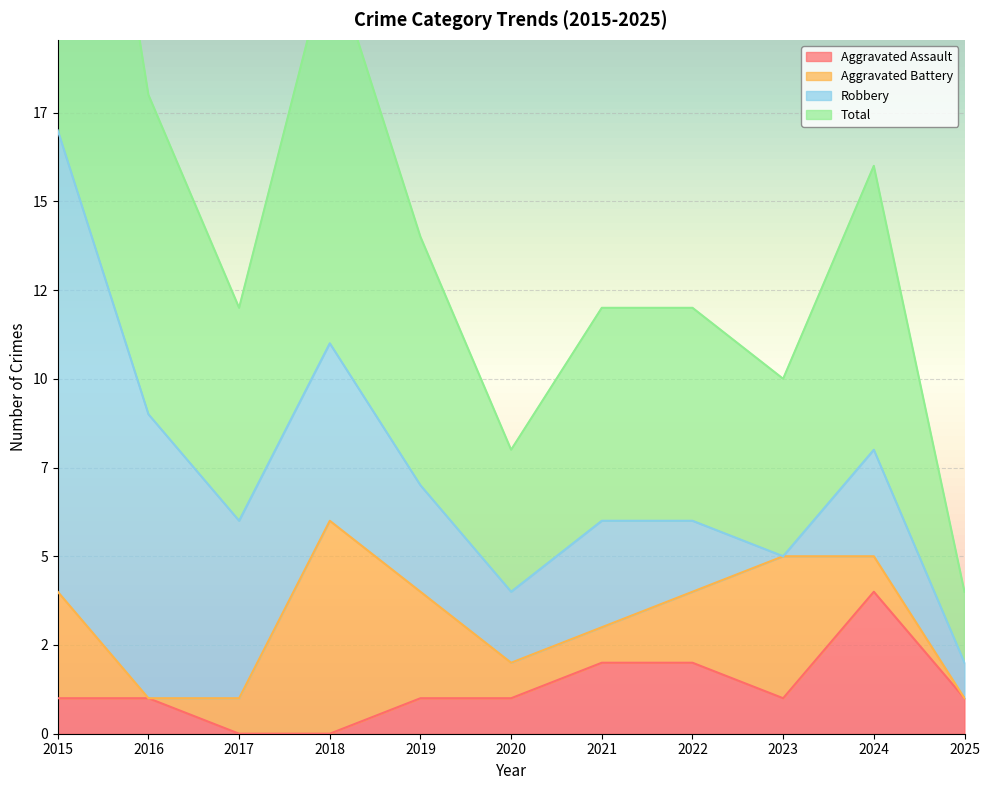

True or false: Aggravated Assault has a value of 1 at 2023.

True